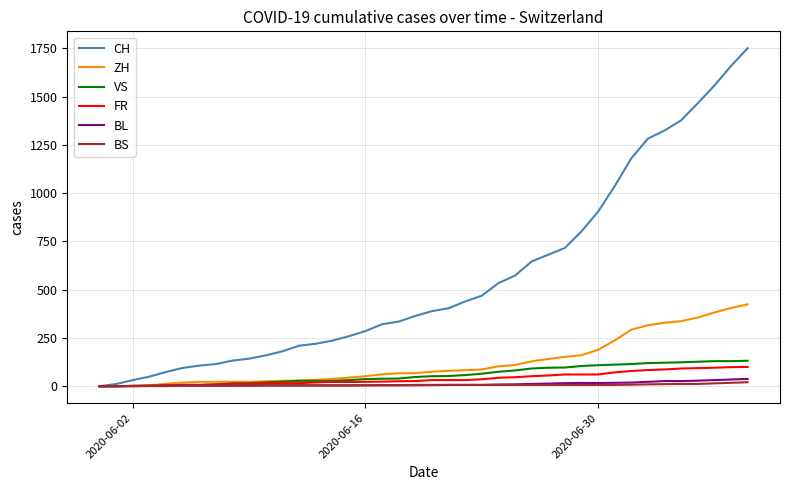

Which series has the largest total across all categories?

CH